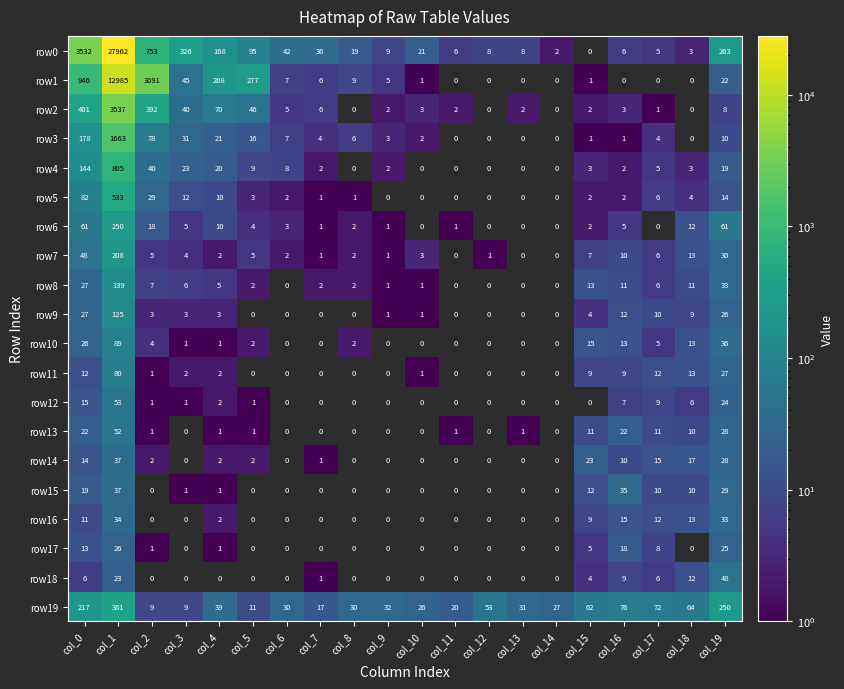

What is the sum of the row2 values at col_1 and col_9?

3539